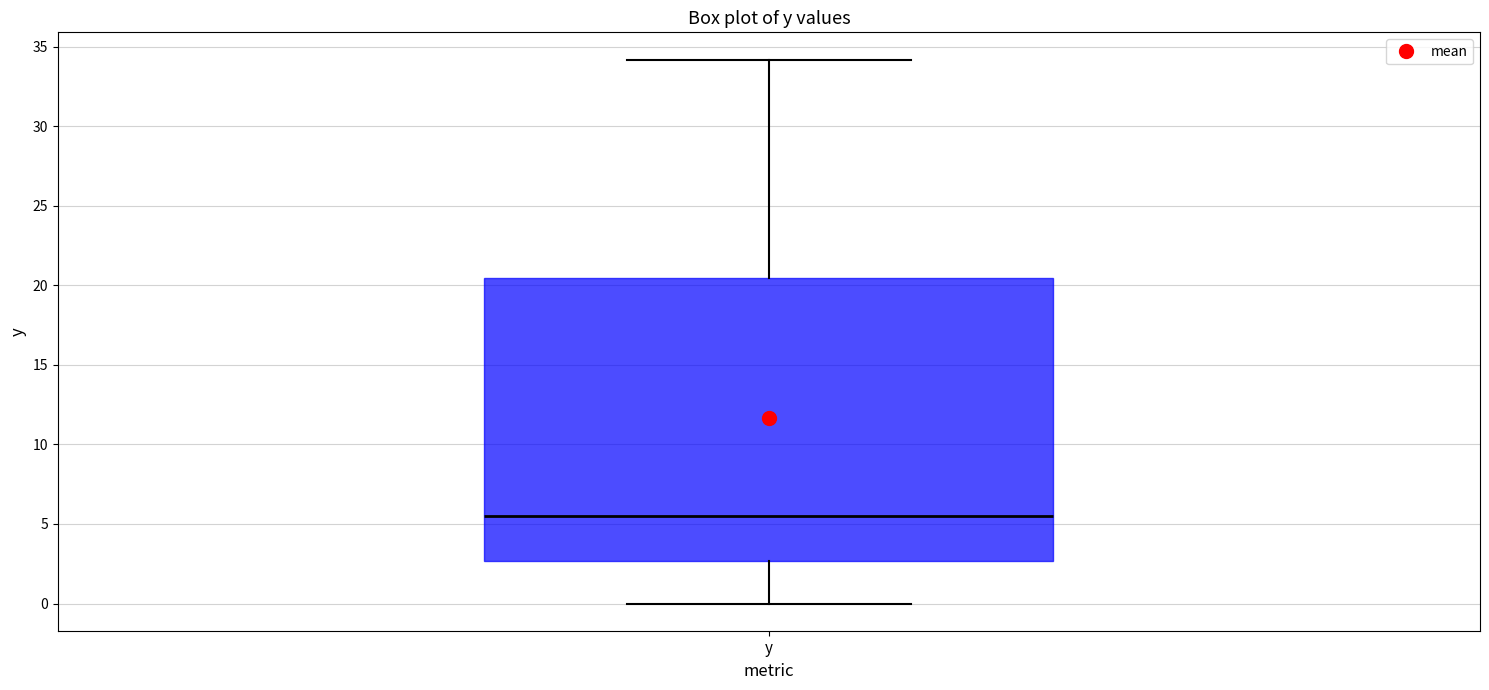

Where does the median line of the box for y sit on the y-axis? The values are not printed on the chart, so give them approximately, as read against the axis.

5.5